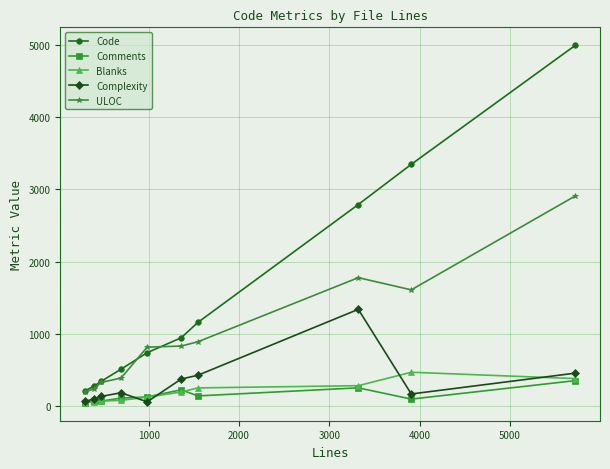

What is the greatest value displayed?

4999